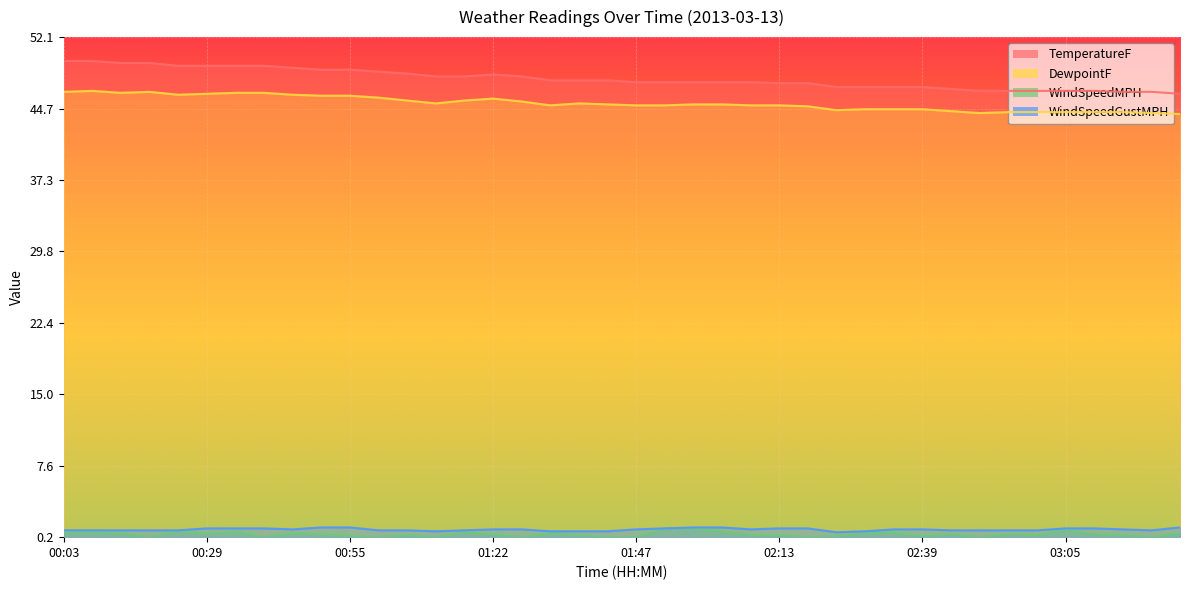

At how many categories does at least one series exceed 32?

40